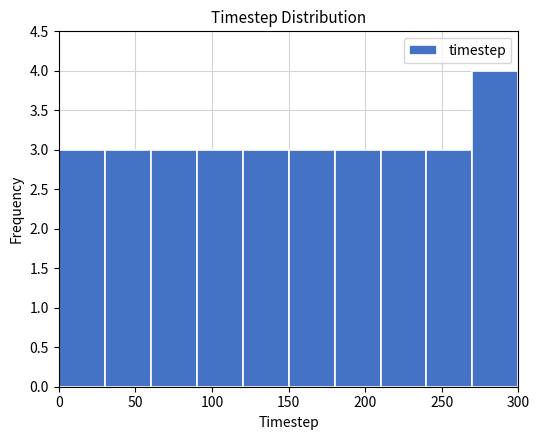

Over which range of the x-axis is the bar tallest?

270 to 300